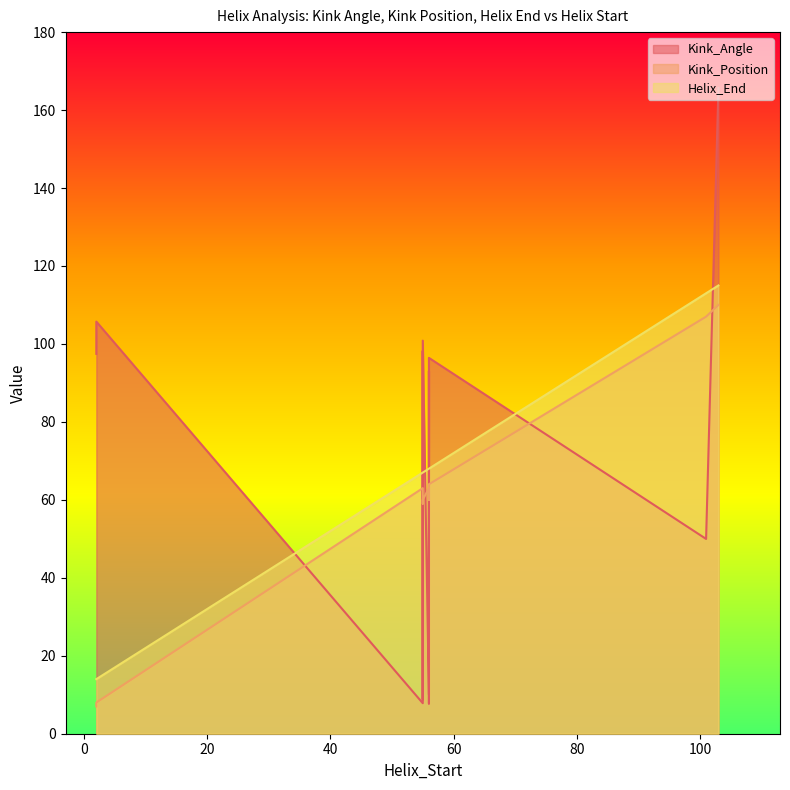

True or false: Helix_End and Kink_Angle intersect in this chart.

True